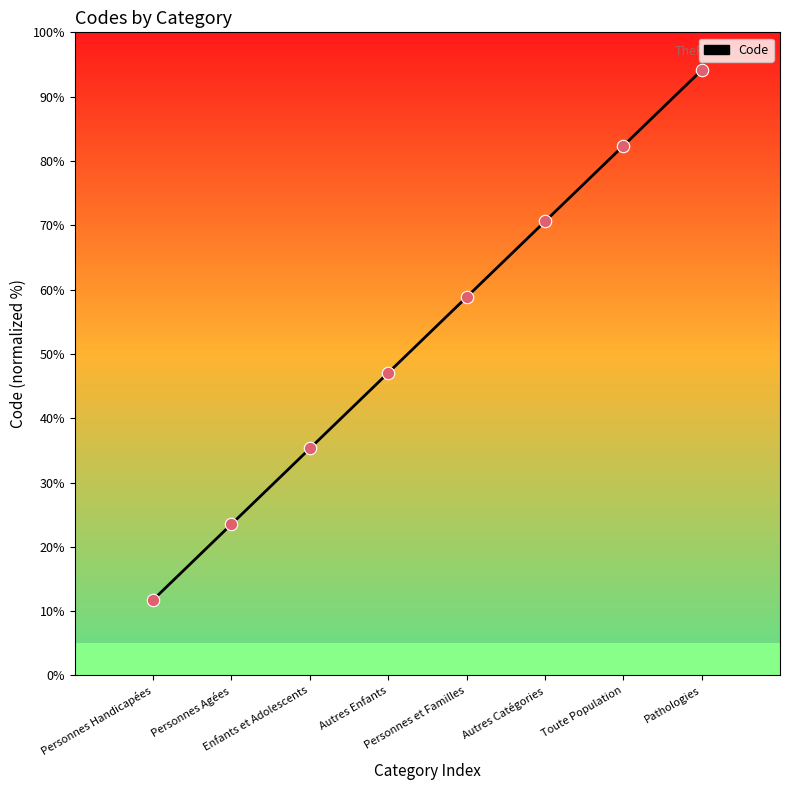

What is the change in value from Personnes Handicapées to Autres Catégories?

+58.8